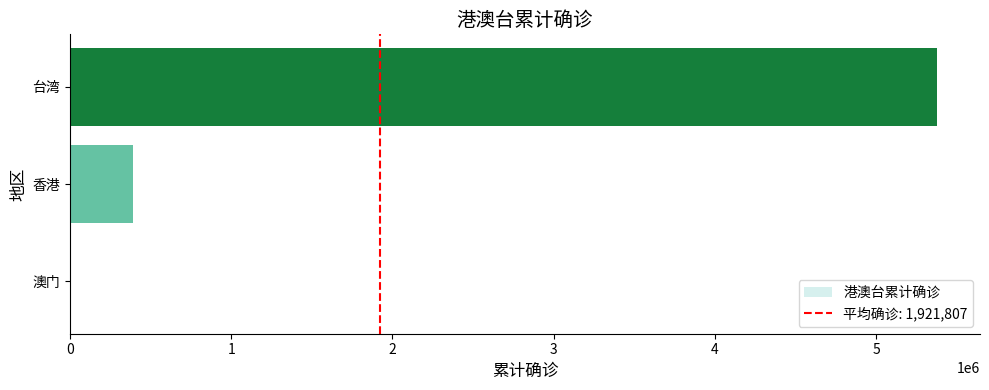

At which category does the chart reach its peak across all series?

台湾